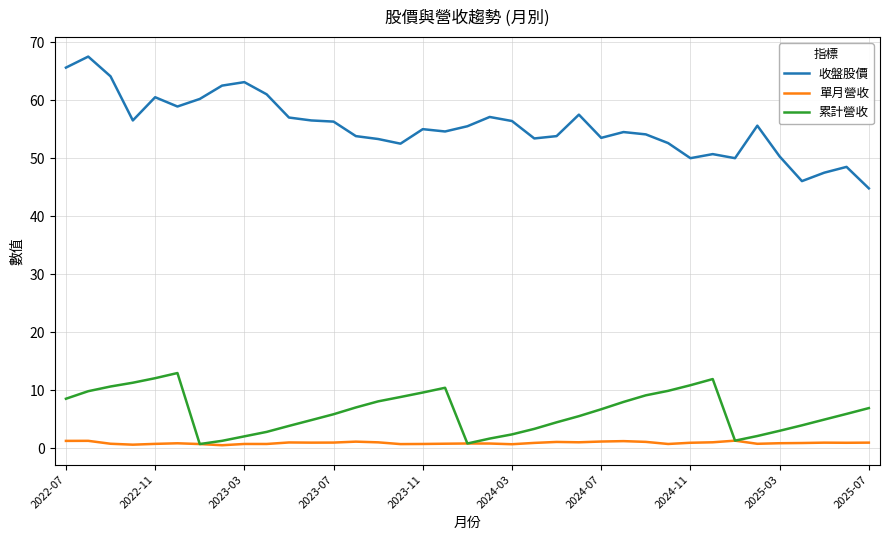

Rank the series by their maximum value, from lowest to highest.

單月營收, 累計營收, 收盤股價